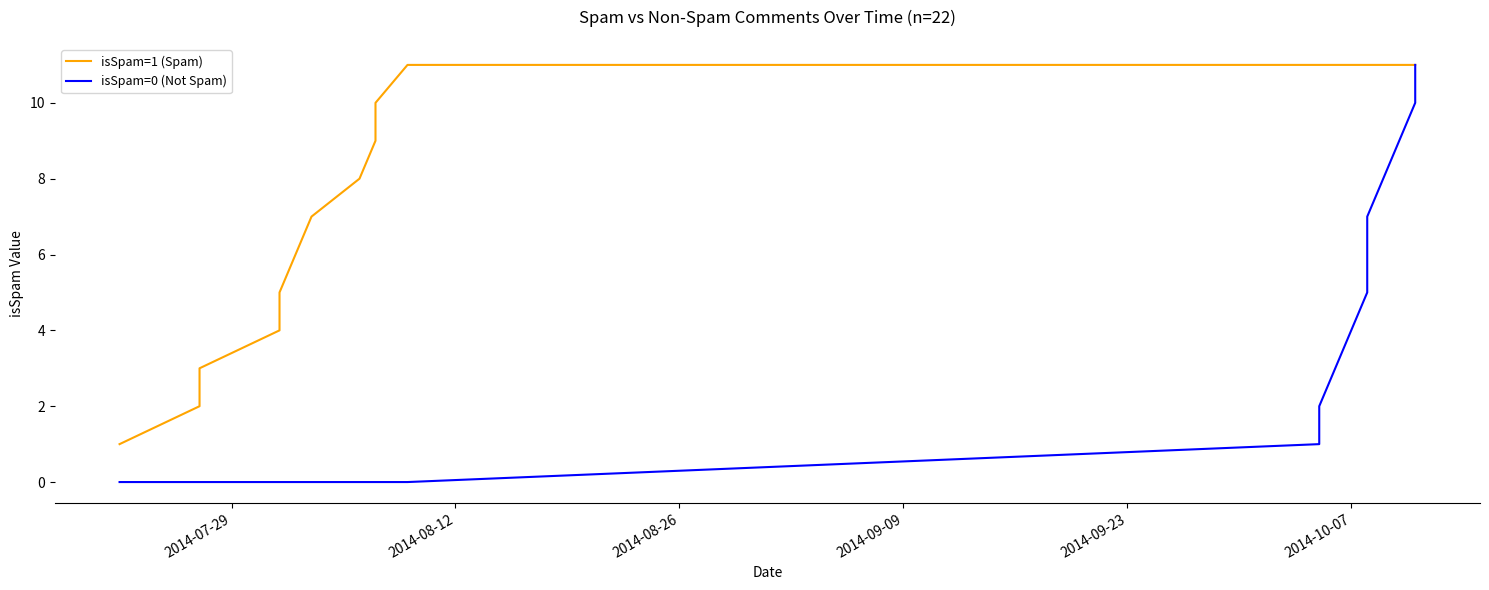

What position from the right is 2014-10-07?

17